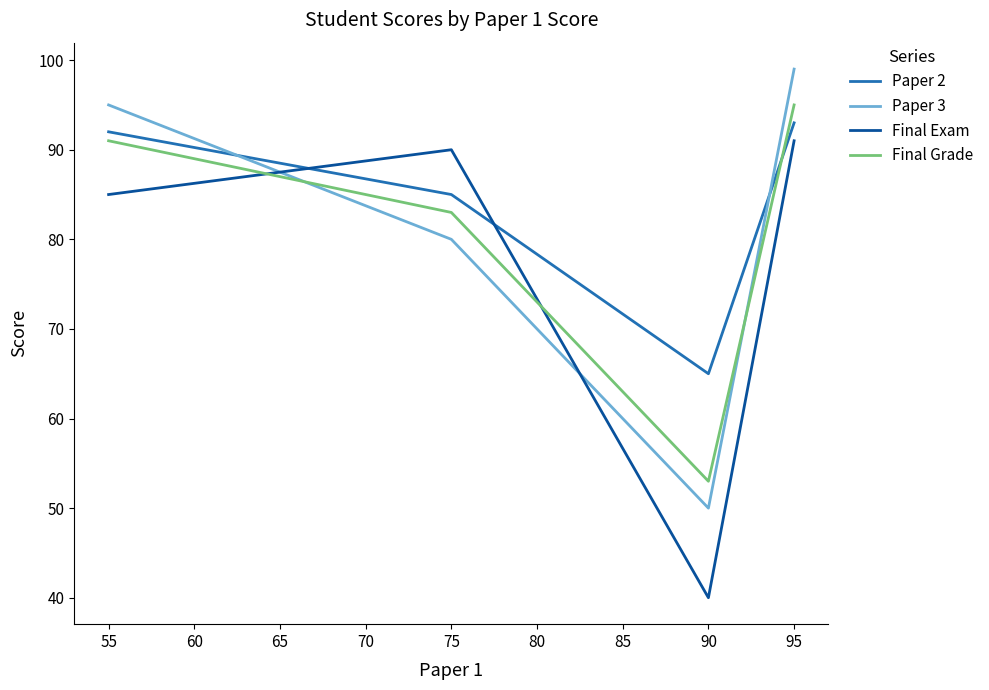

What is the greatest value displayed?

99